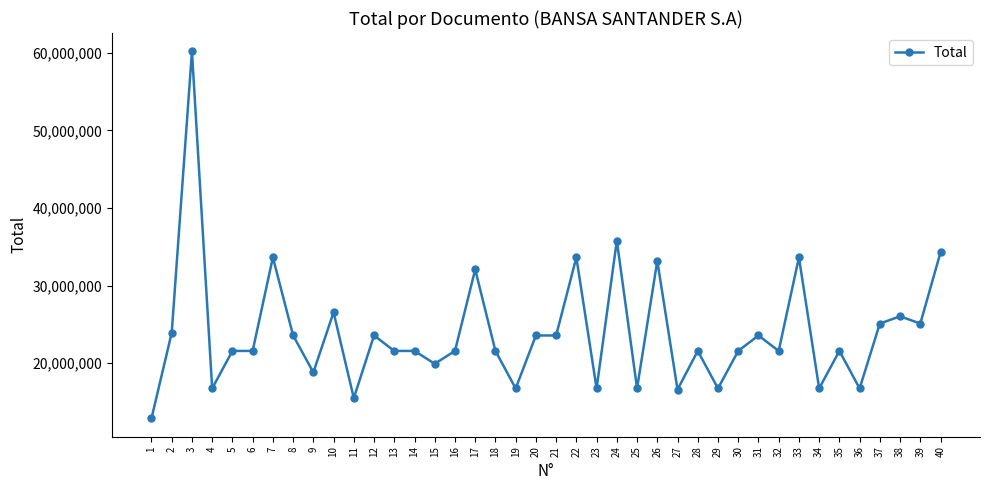

Where is the first local maximum?

3